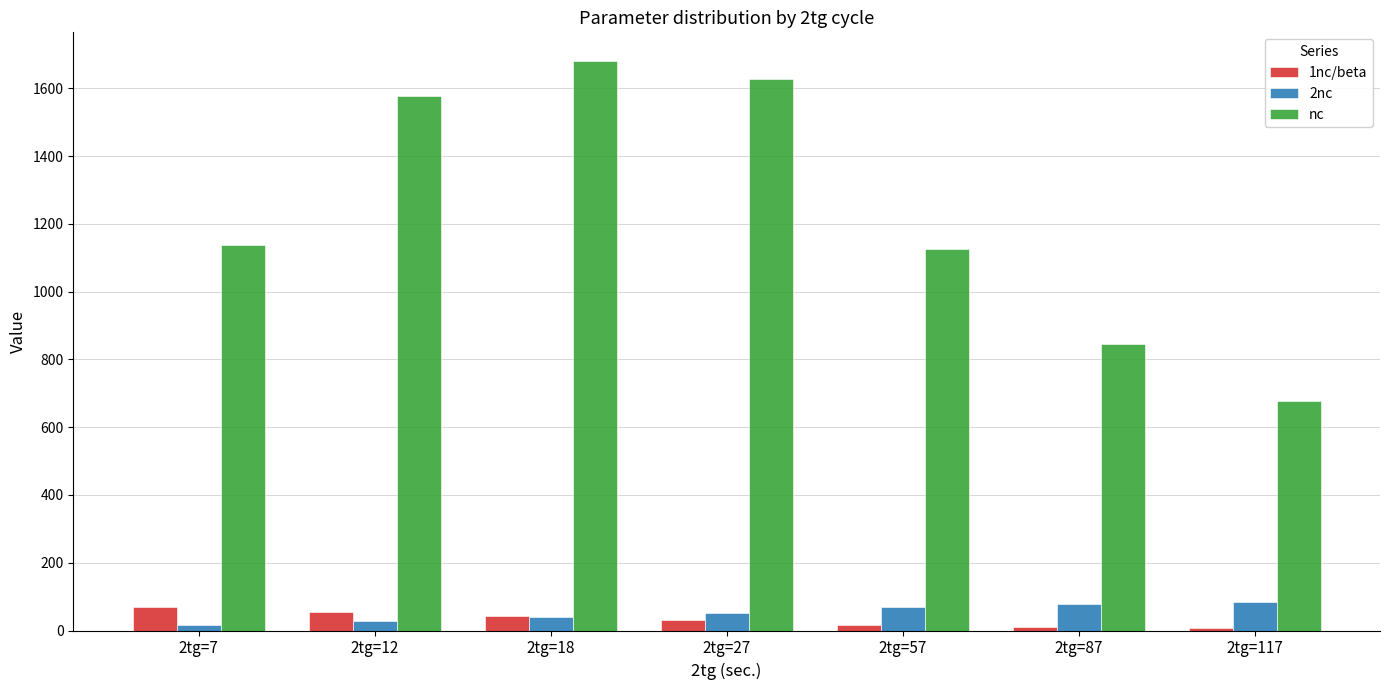

How many series are shown in this chart?

3